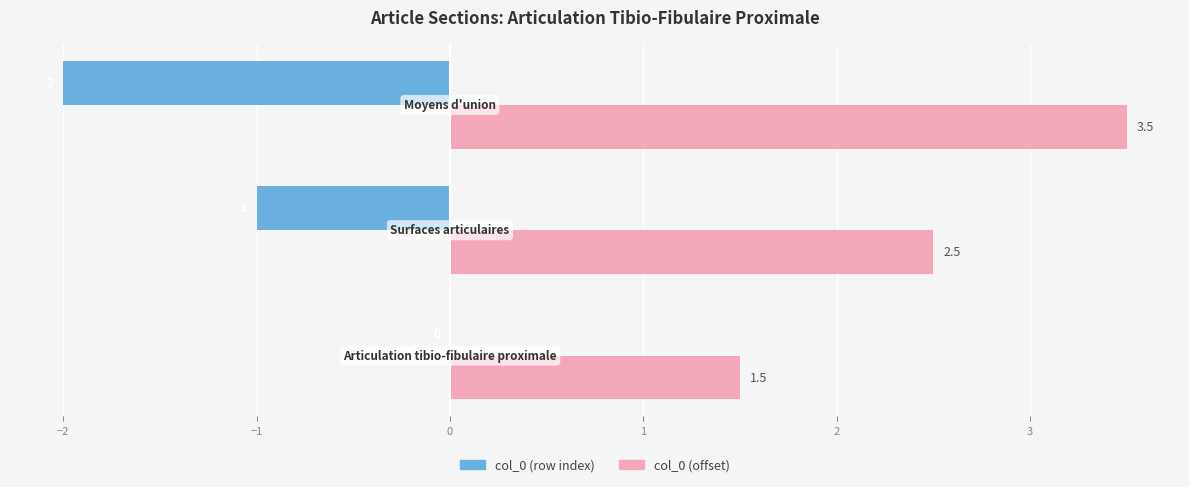

What is the sum of all col_0 (row index) values?

-3.0